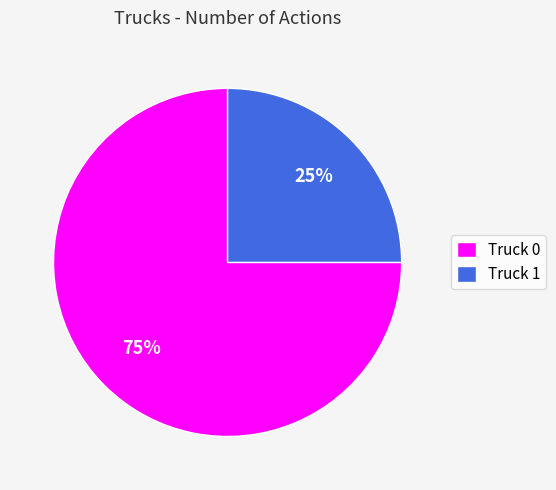

Which has a higher value, Truck 0 or Truck 1?

Truck 0